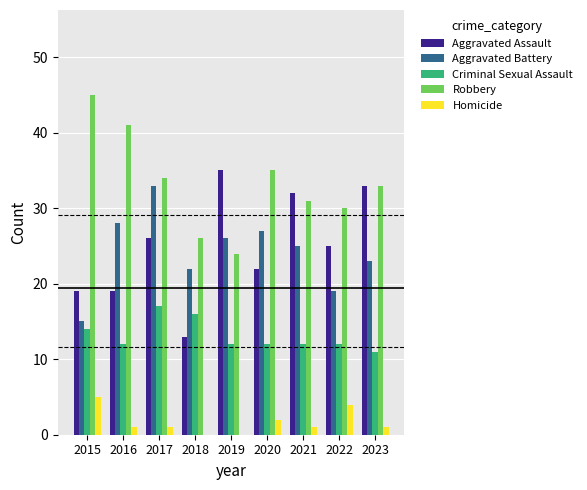

Is the value of Homicide at 2015 greater than the value of Aggravated Assault at 2015?

No